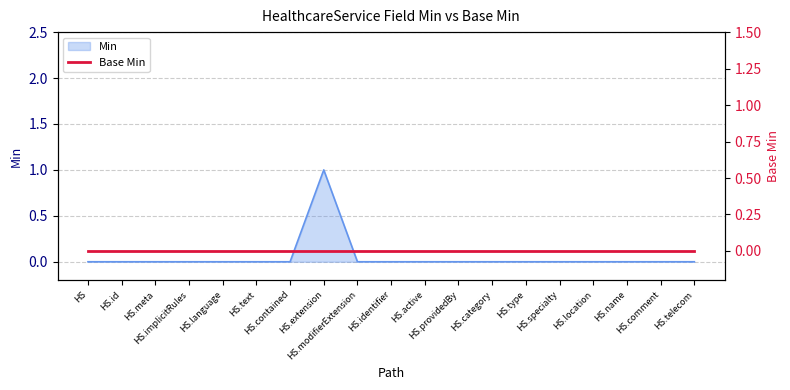

The chart shows a value of 0 at HS.language. True or false?

True